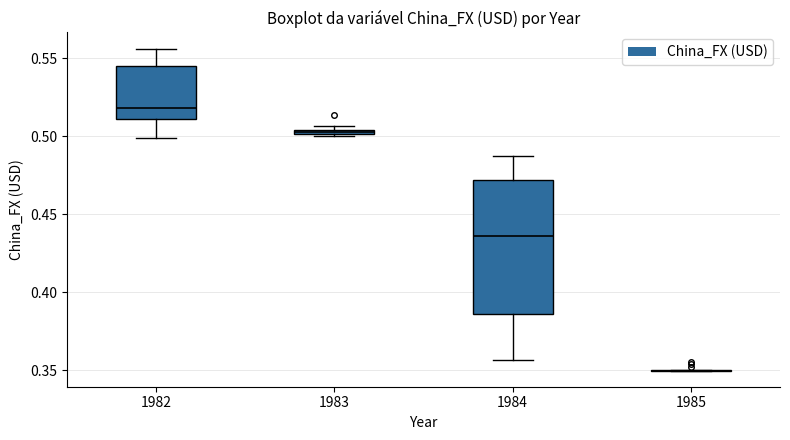

Comparing the boxes themselves (not the whiskers), which one is the tallest?

1984